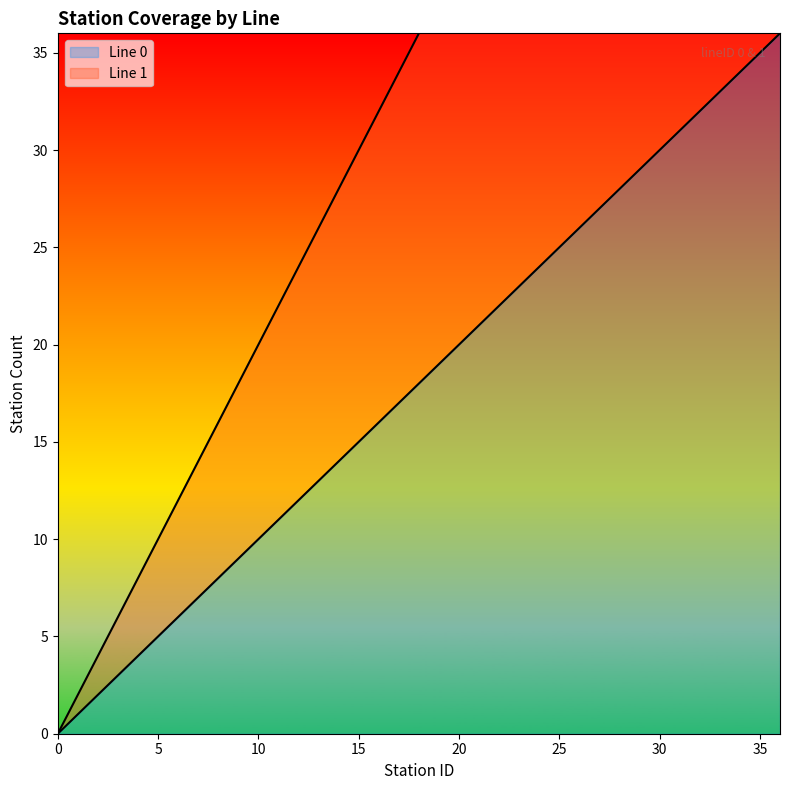

Is the value of Line 1 at 21 greater than the value of Line 0 at 6?

Yes